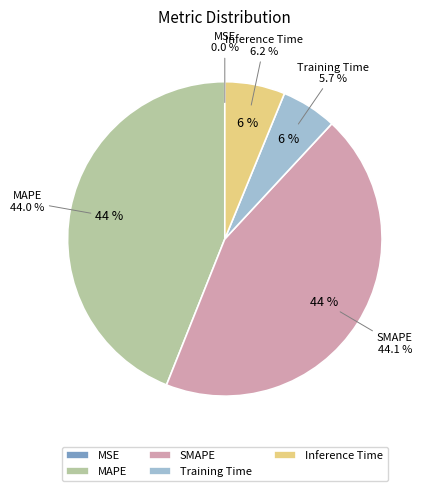

Does any single category account for the majority?

No